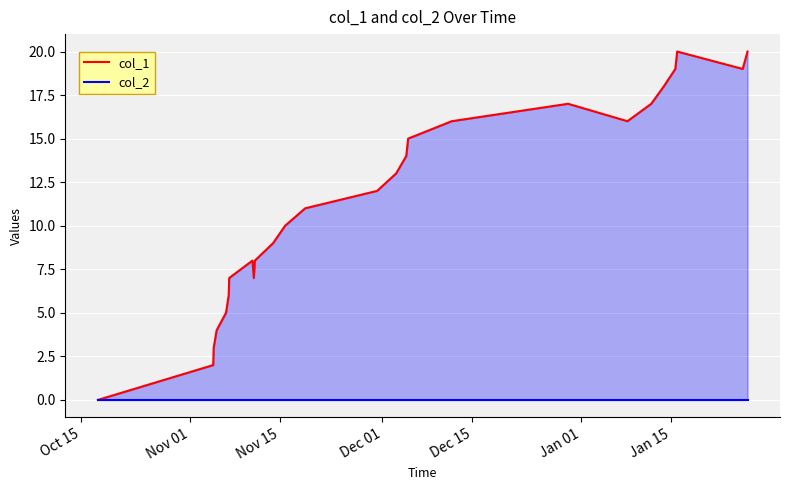

How many lines are shown in the chart?

2